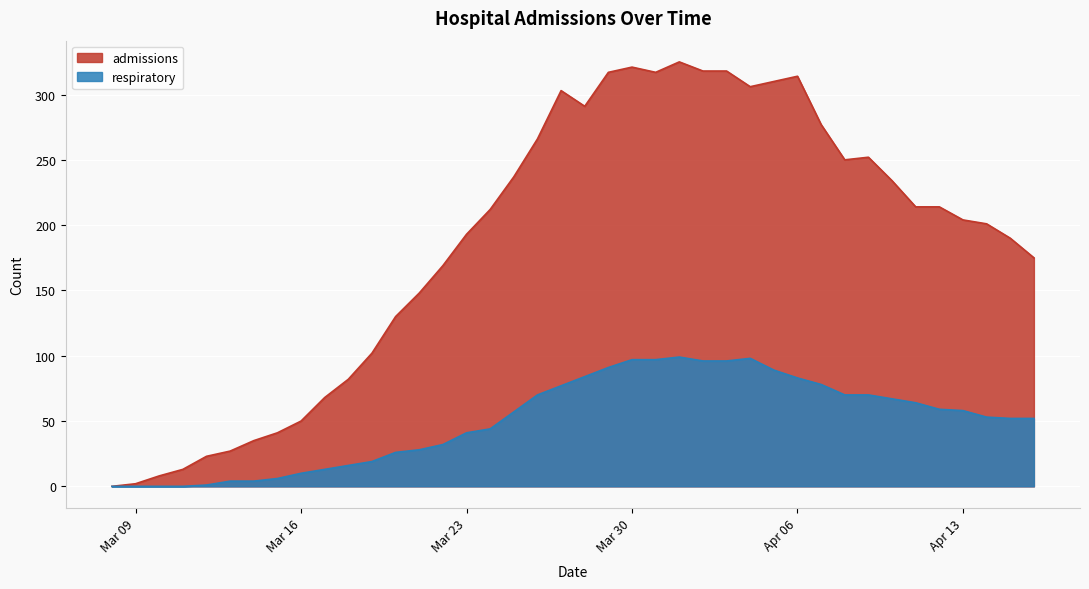

What is the spread (max minus min) of values at Apr 13?

146